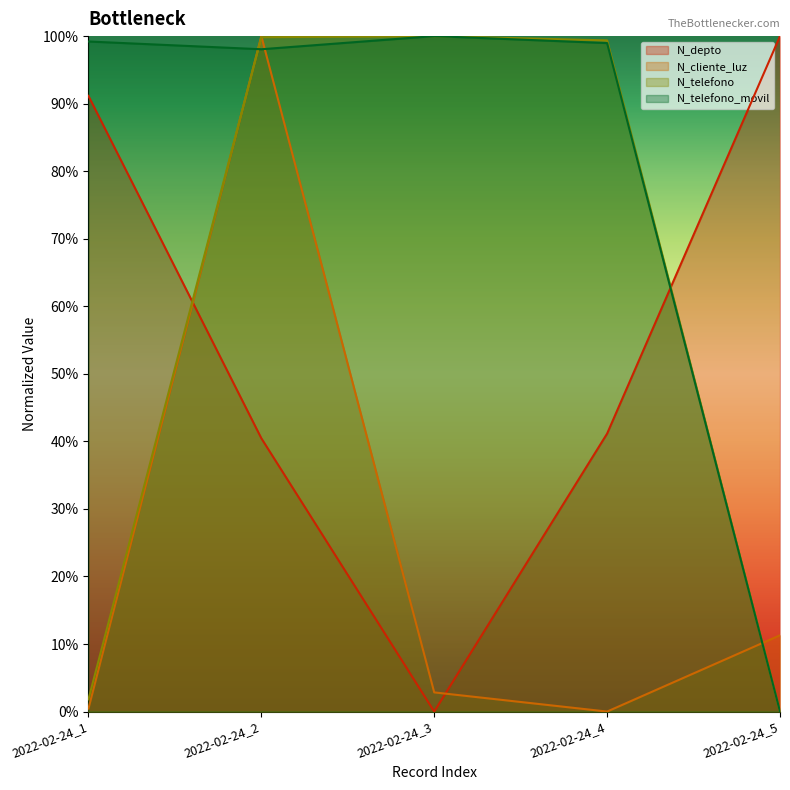

Reading left to right, transcribe all the data shown in this chart.

N_depto: 0.9	0.4	0.0	0.4	1.0
N_cliente_luz: 0.0	1.0	0.0	0.0	0.1
N_telefono: 0.0	1.0	1.0	1.0	0.0
N_telefono_movil: 1.0	1.0	1.0	1.0	0.0